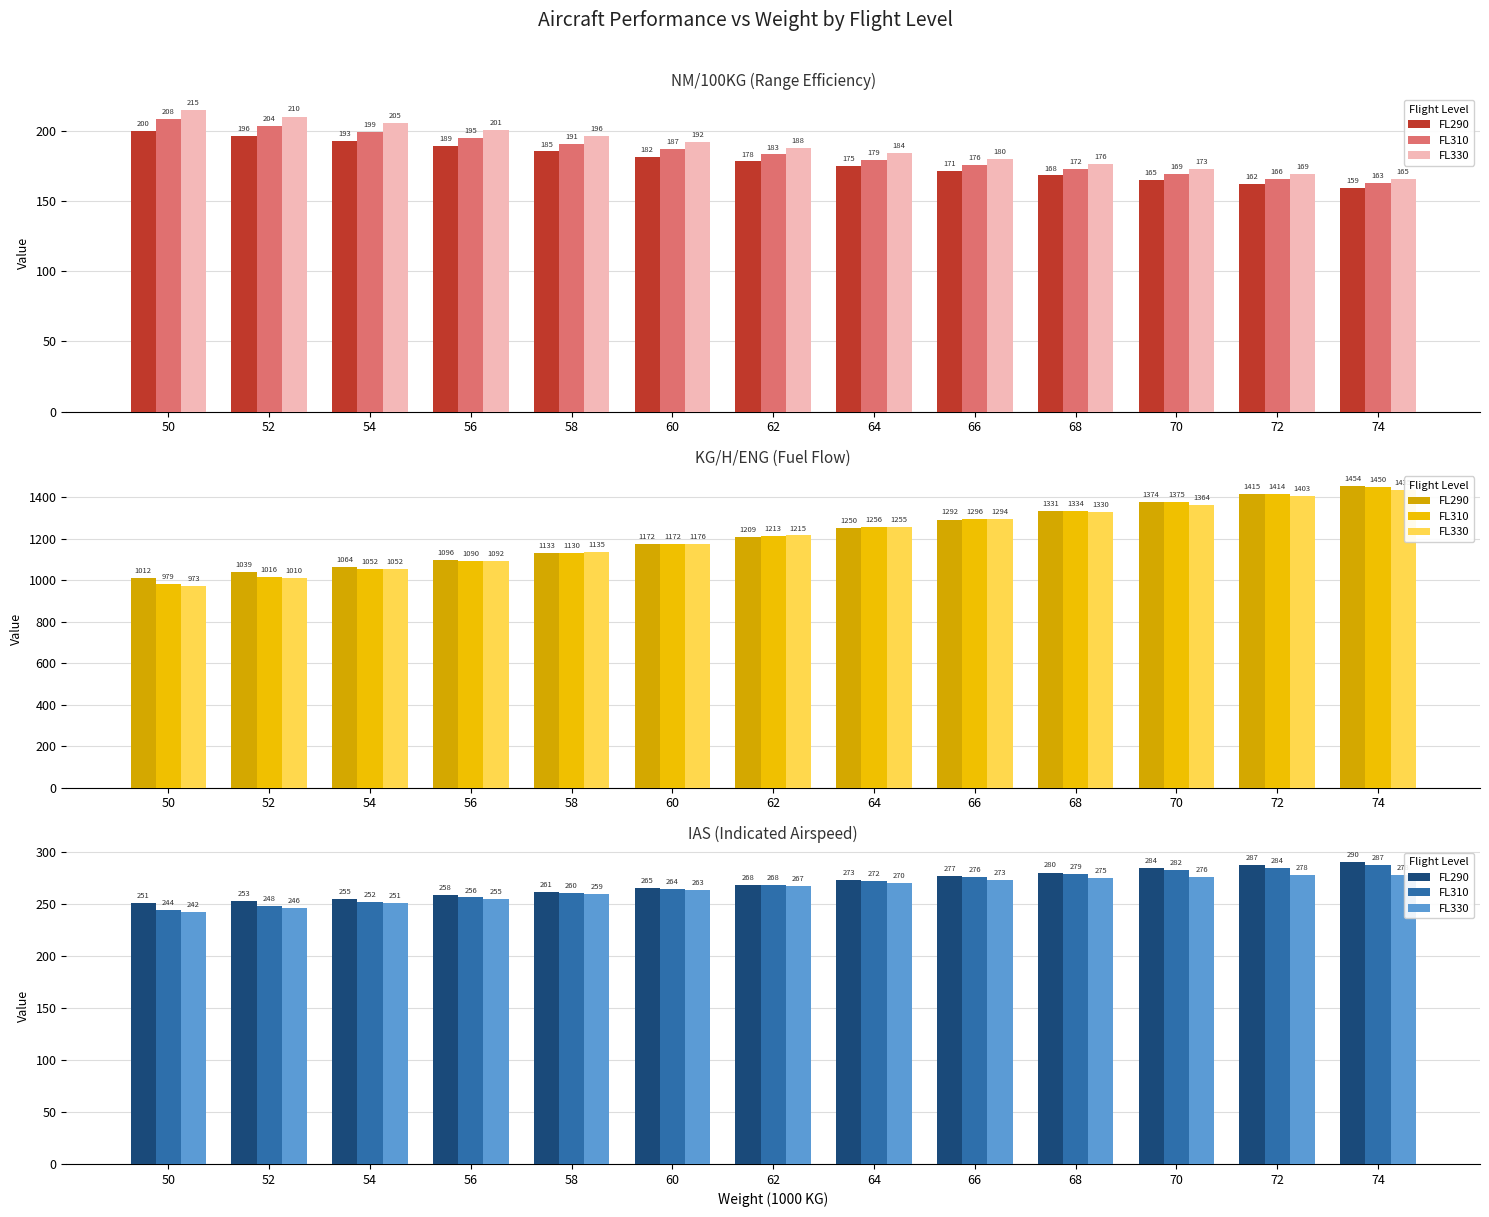

Rank the series by their maximum value, from highest to lowest.

FL290, FL310, FL330